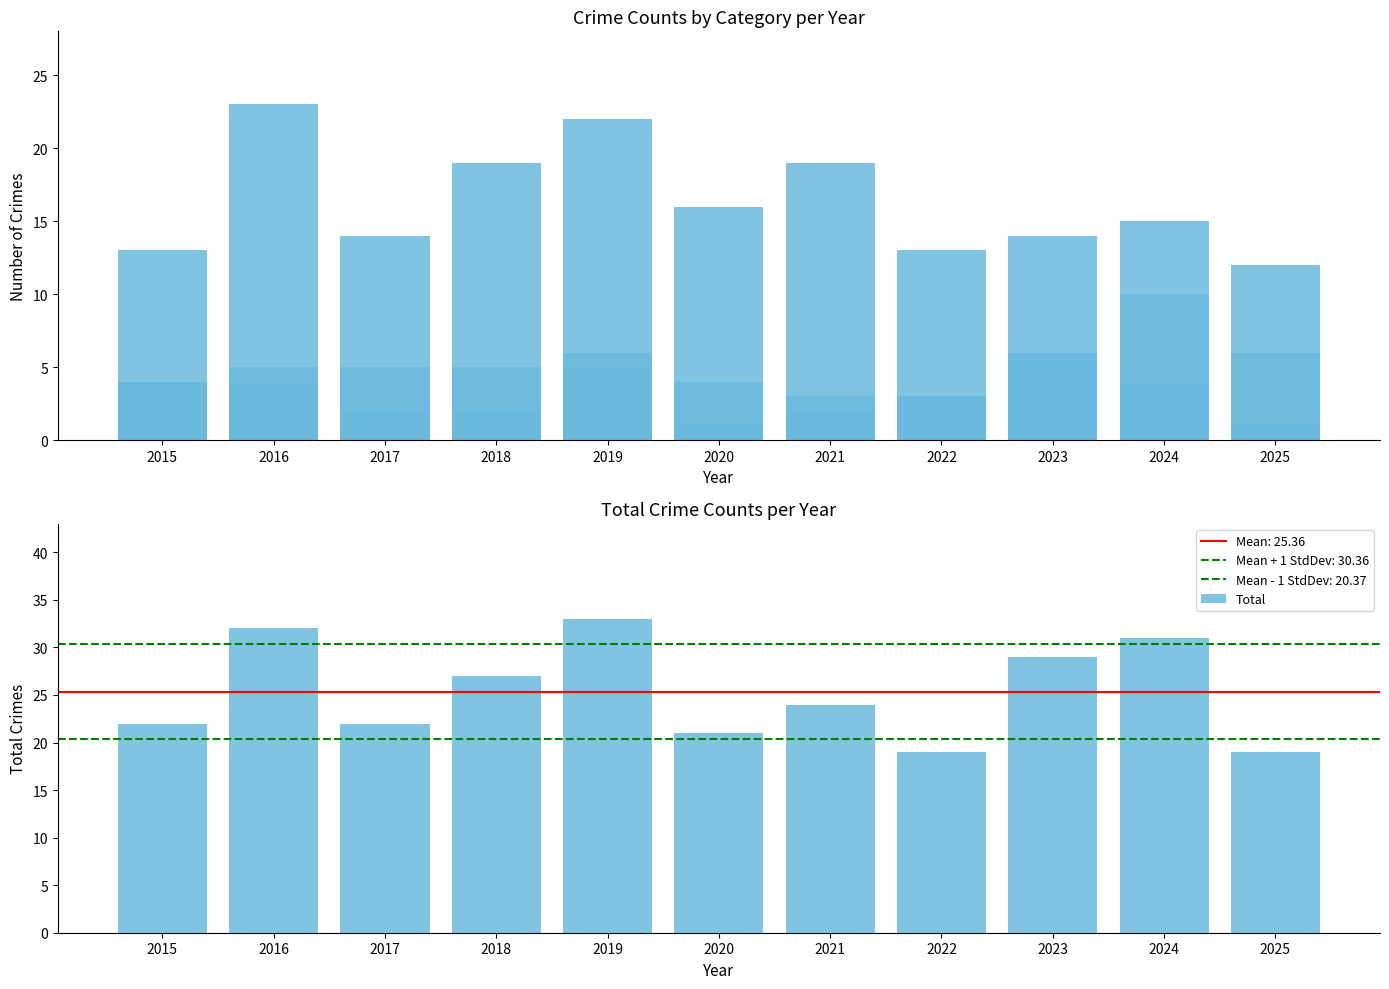

At which label does Robbery first exceed 15?

2016